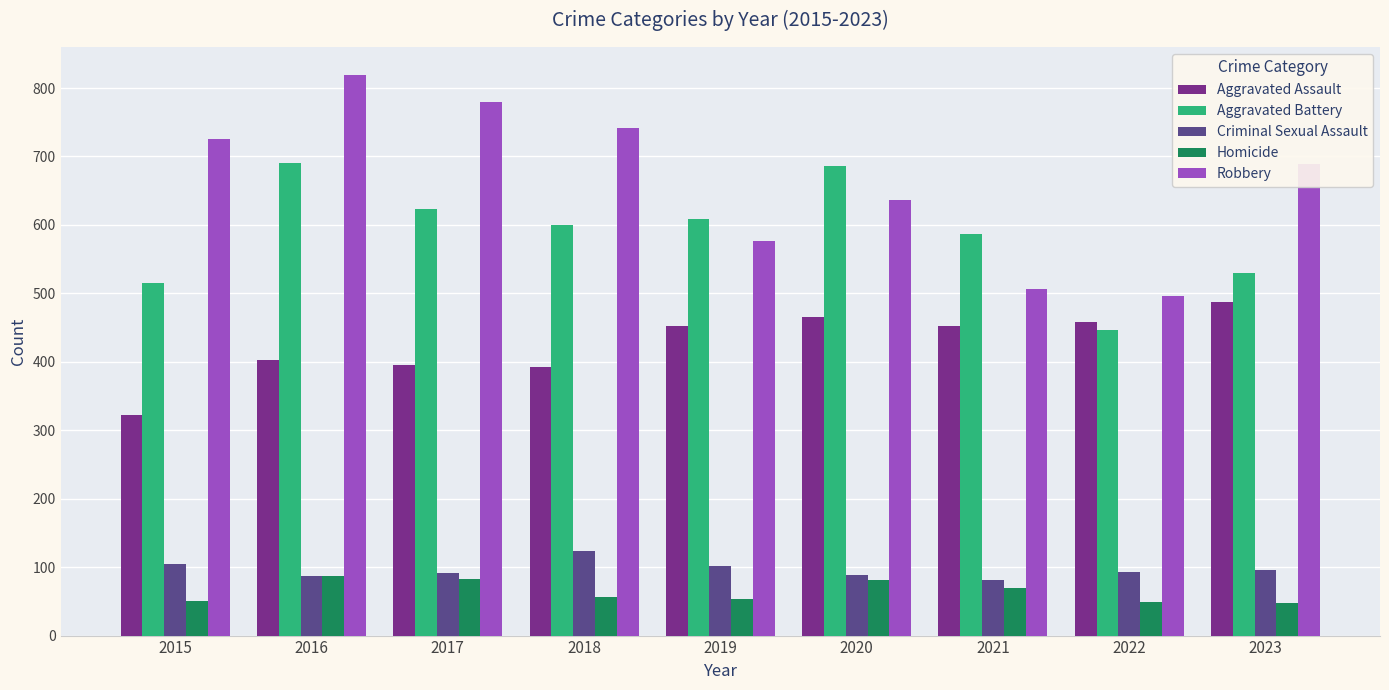

Rank the series at 2020 from lowest to highest value.

Homicide, Criminal Sexual Assault, Aggravated Assault, Robbery, Aggravated Battery